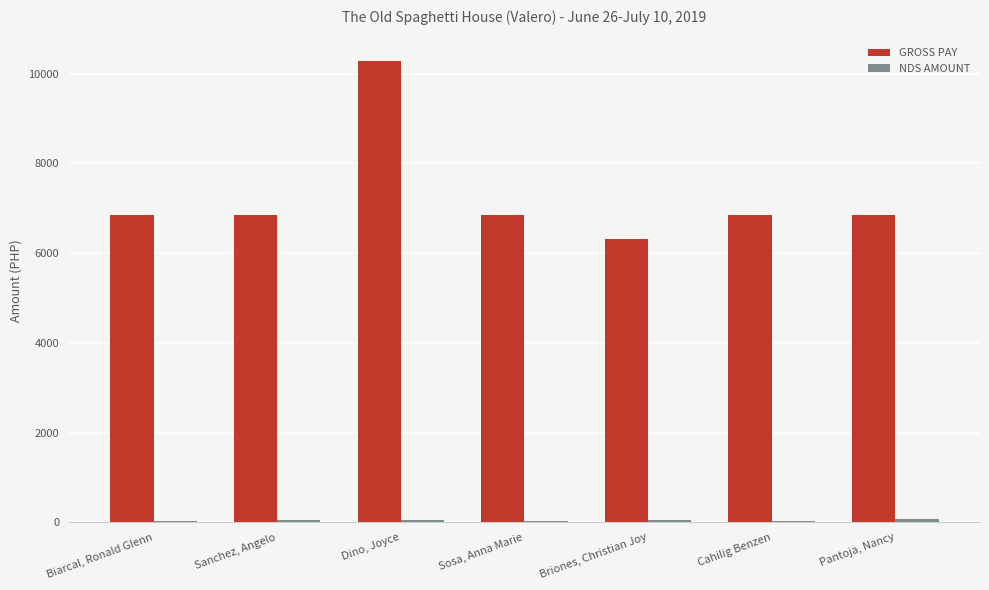

What is the greatest value displayed?

10273.0